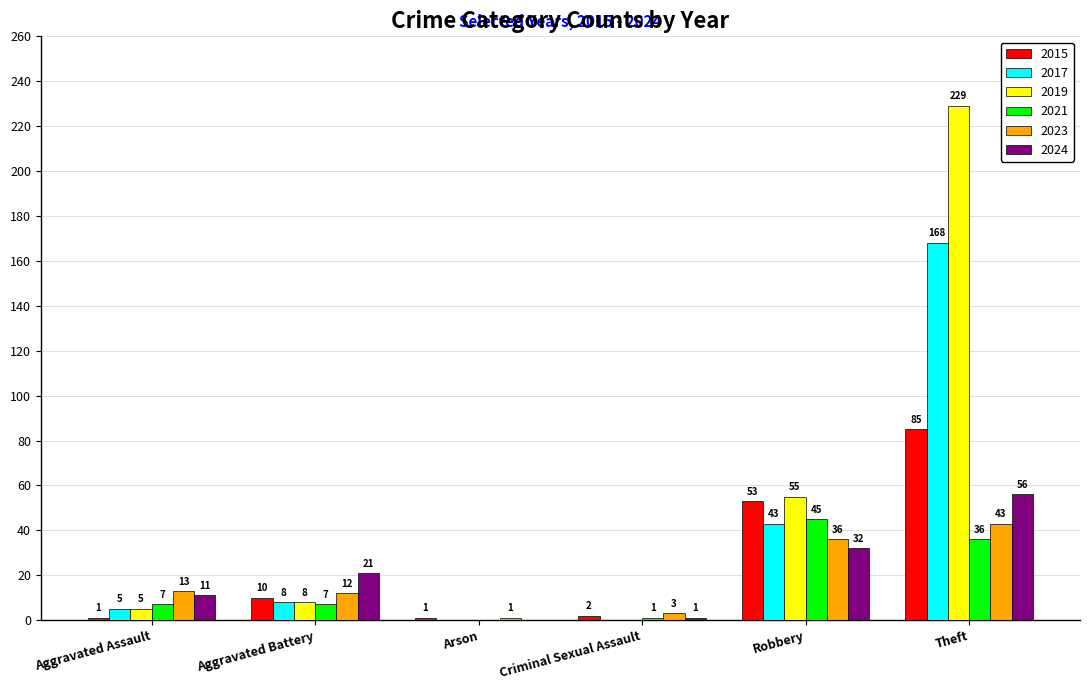

At which label is 2017 closest to 84?

Robbery